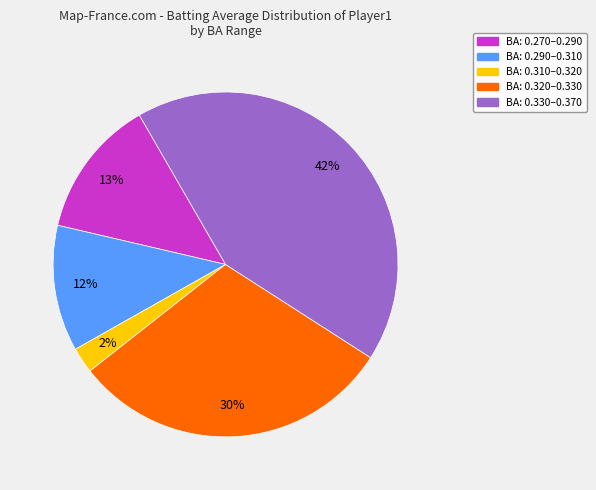

To the nearest percent, what is the average slice percentage?

20%